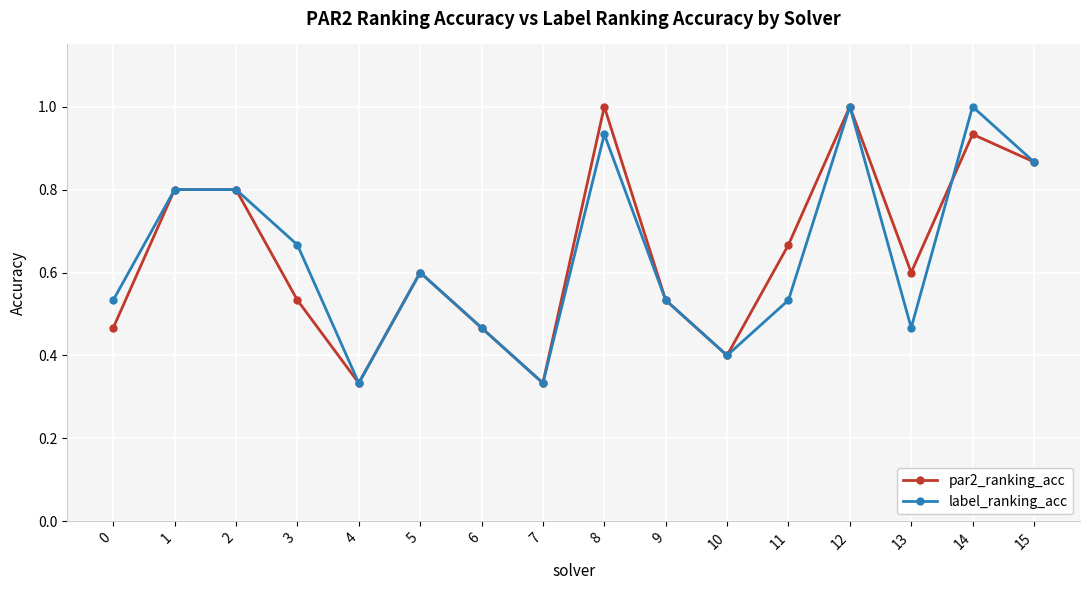

What is the maximum value for par2_ranking_acc?

1.0